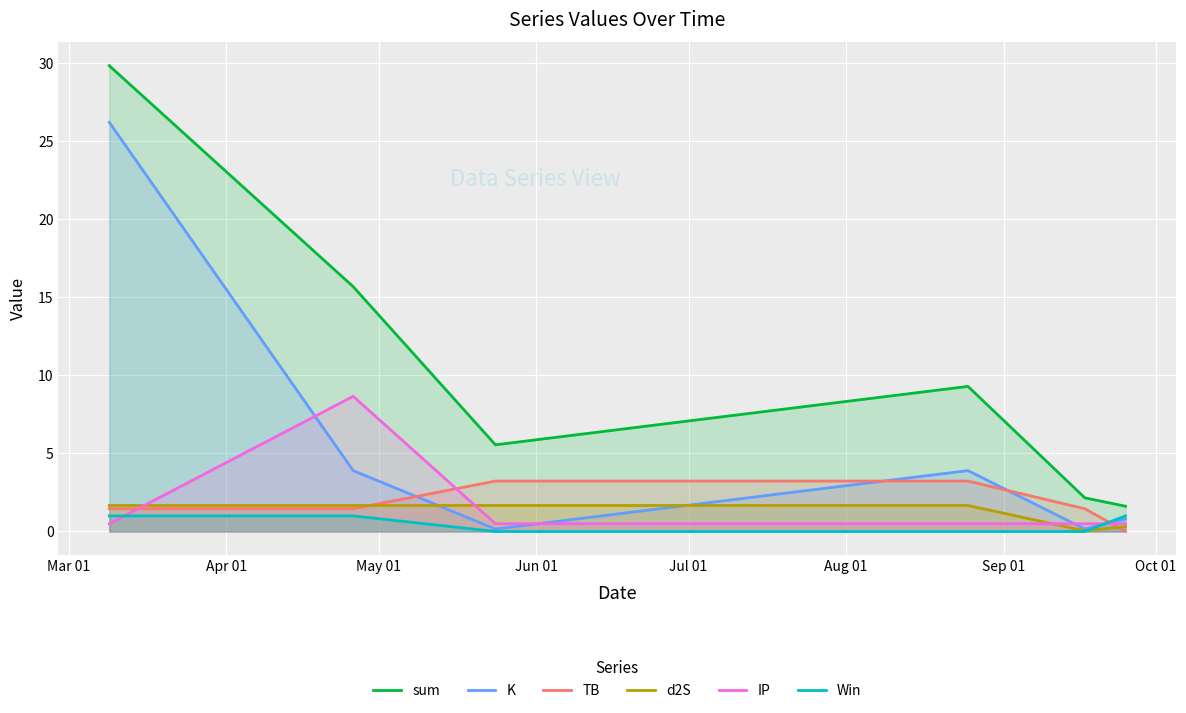

Which series has the widest spread of values?

sum